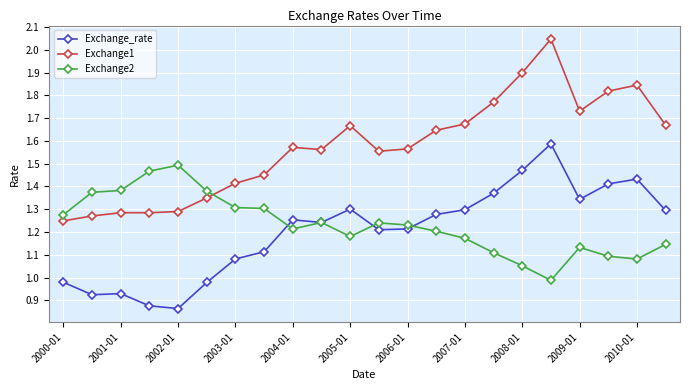

True or false: Exchange_rate and Exchange1 intersect in this chart.

False